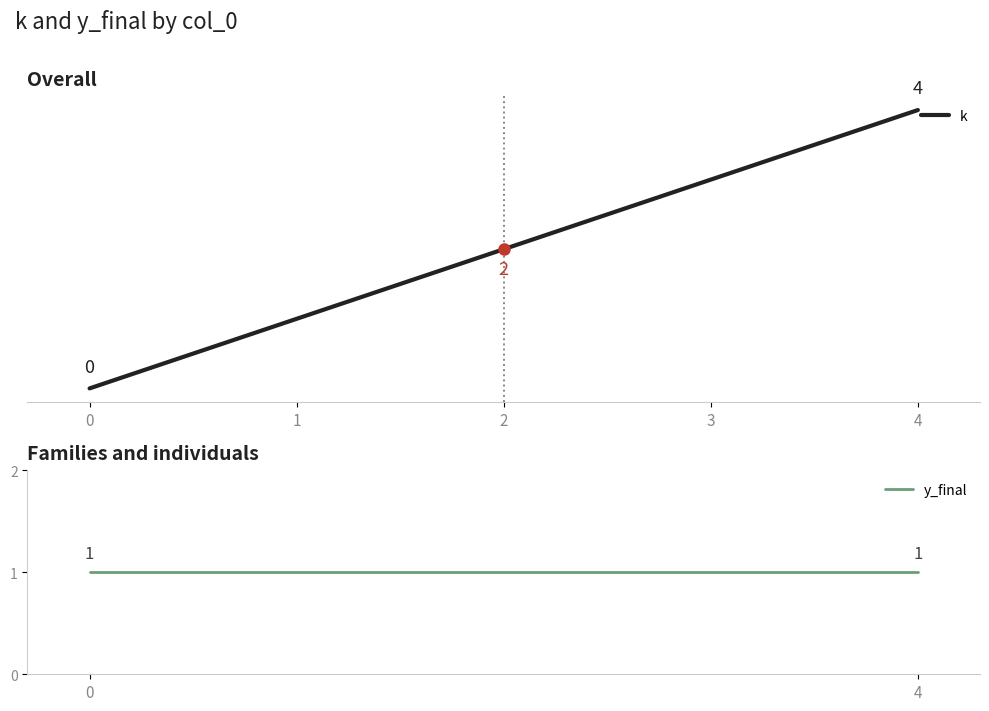

True or false: k has more than 2 points higher than both neighbors.

False